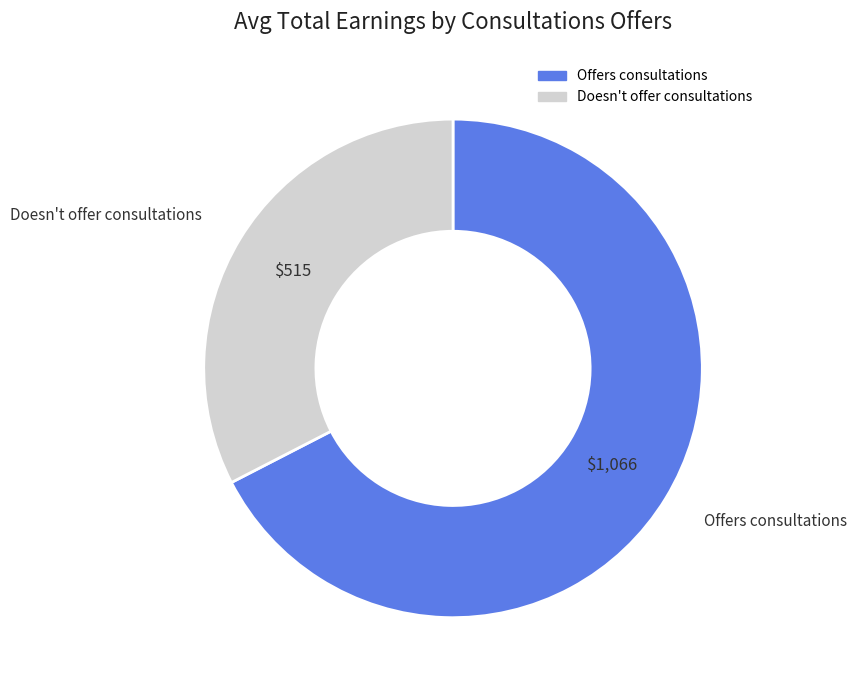

Does any single category account for the majority?

Yes